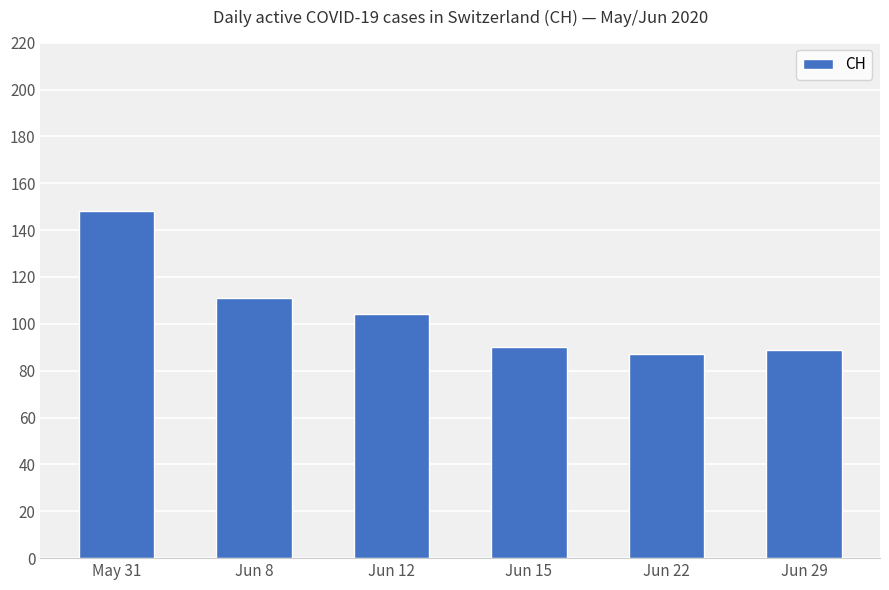

Reading left to right, what are all the values shown in this chart?

May 31=148	Jun 8=111	Jun 12=104	Jun 15=90	Jun 22=87	Jun 29=89